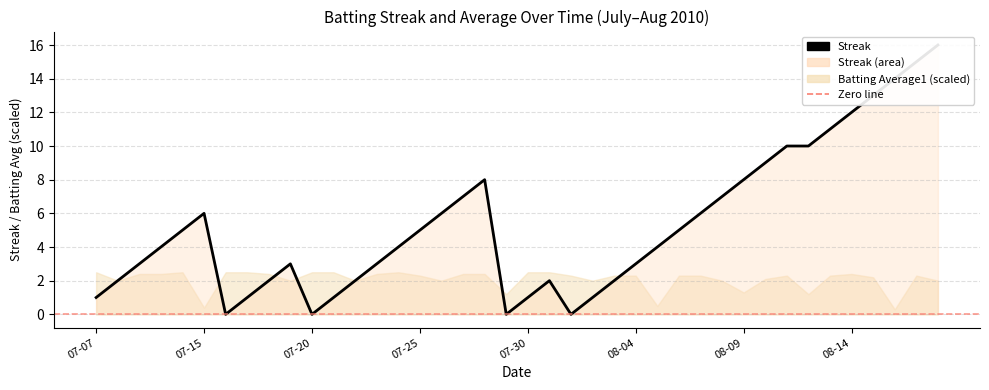

How many values exceed 4?

19